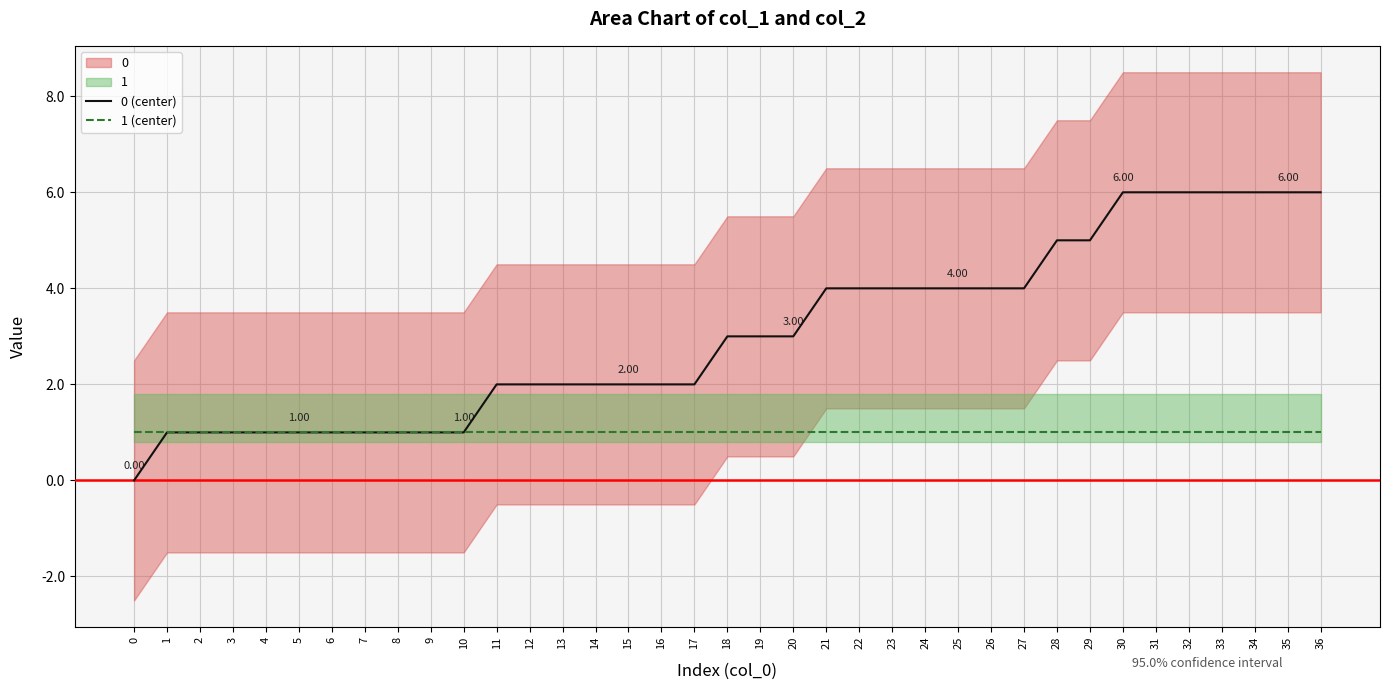

How many distinct data groups are displayed?

2